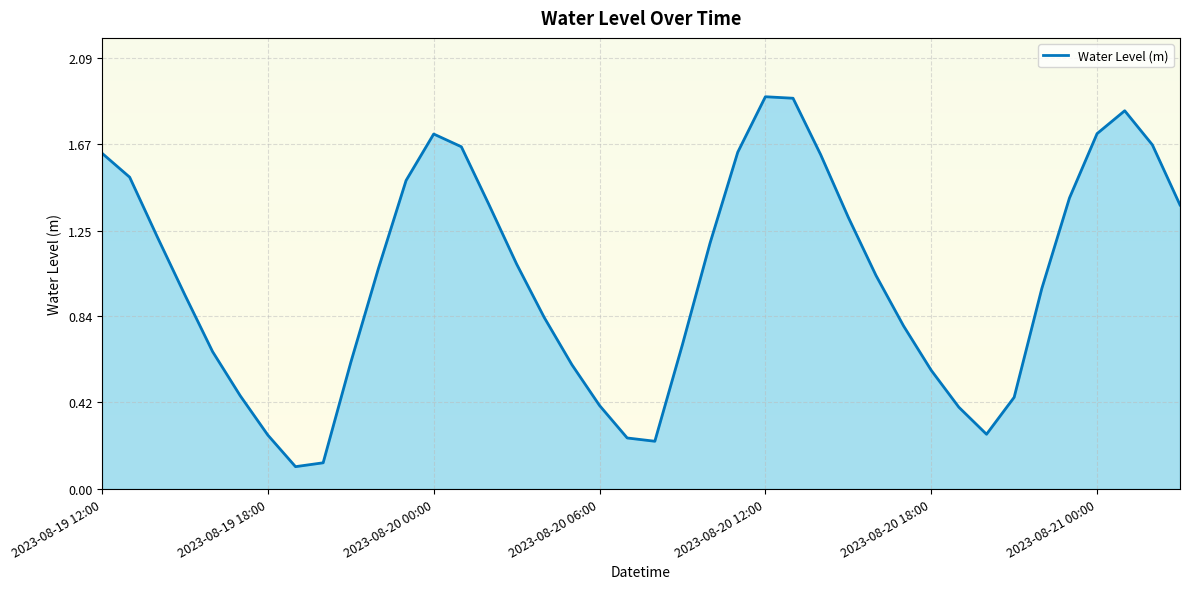

The chart shows a value of 1.2 at 21. True or false?

False